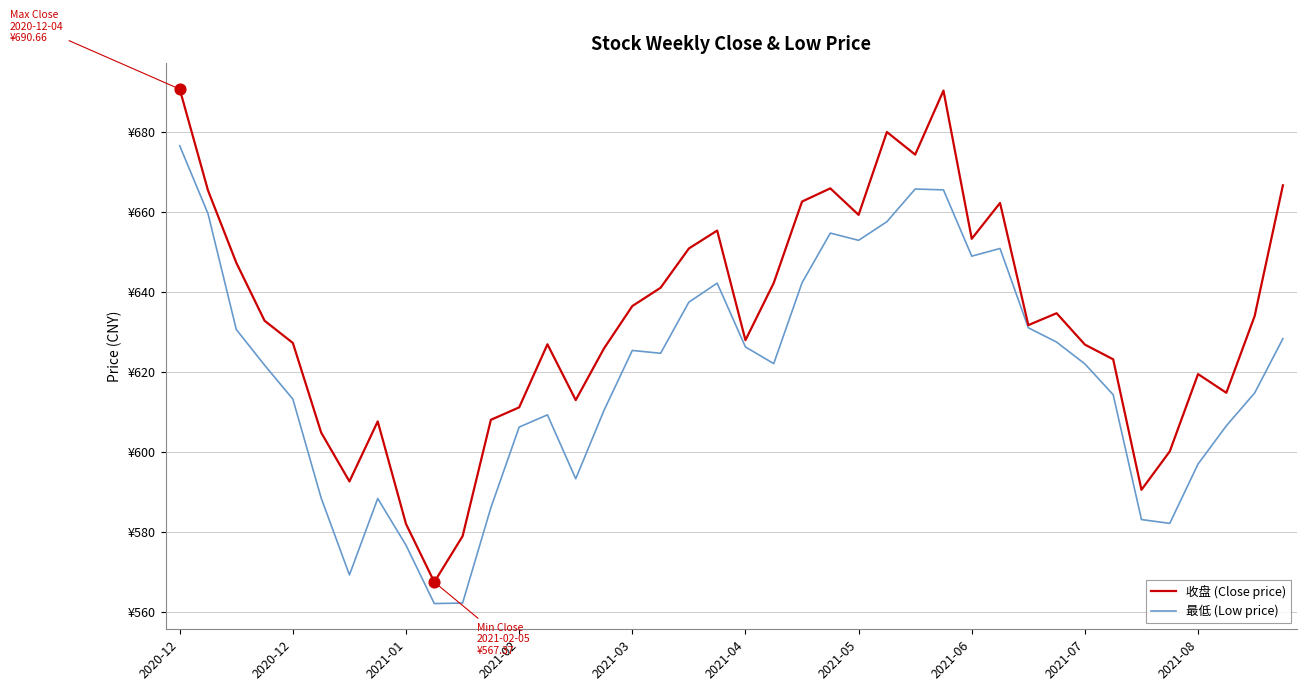

What are all the series names shown in the legend?

收盘 (Close price), 最低 (Low price)